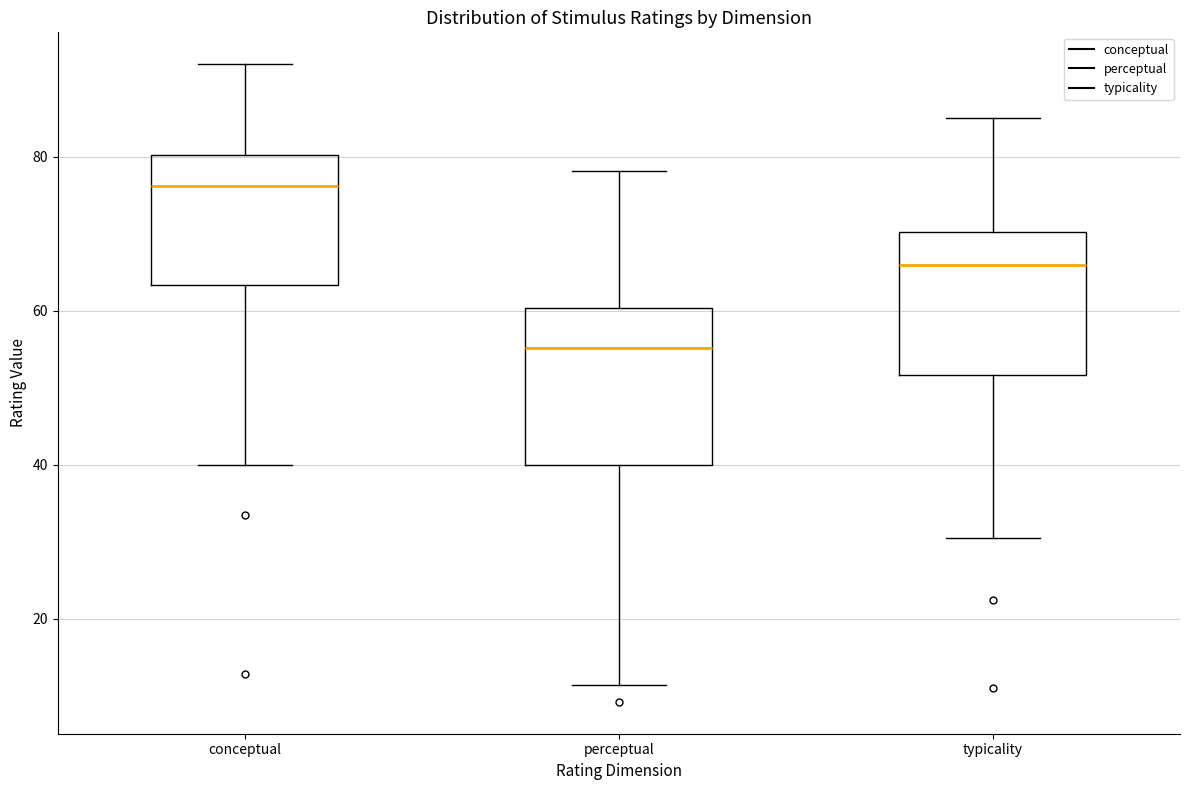

Reading left to right, transcribe this box plot: for each box, give where its median line is, the range the box spans, and where its two whiskers end, as read against the y-axis. The values are not printed on the chart, so give them approximately, as read against the axis.

conceptual: median 76, box 64 to 80, whiskers 40 to 92
perceptual: median 56, box 40 to 60, whiskers 12 to 78
typicality: median 66, box 52 to 70, whiskers 30 to 86